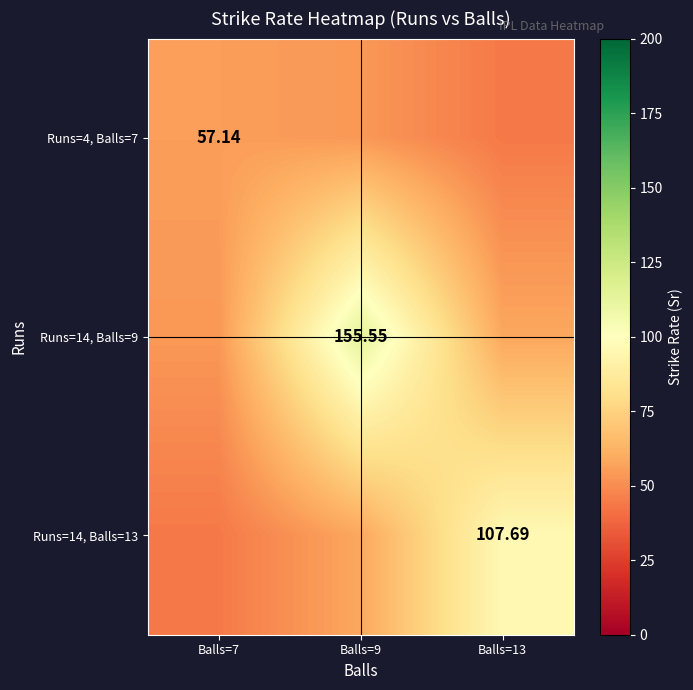

What is the difference between the highest and lowest values at Balls=13?

51.8